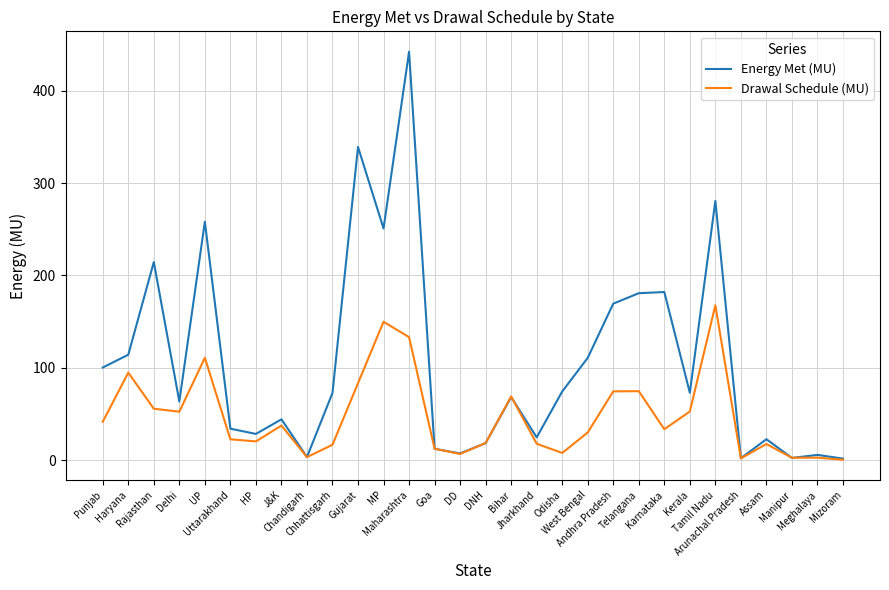

Which series has the largest range (max minus min)?

Energy Met (MU)